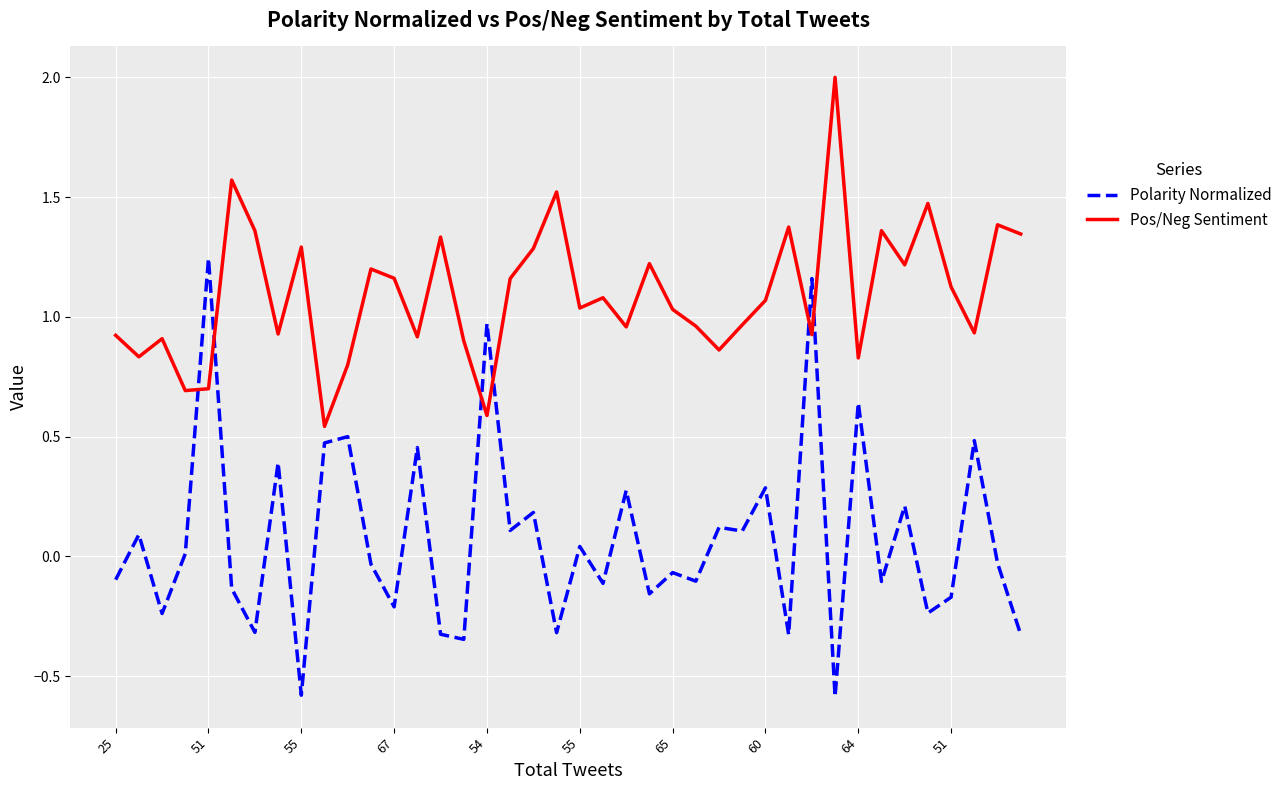

List the series in order of their peak value, highest first.

Pos/Neg Sentiment, Polarity Normalized